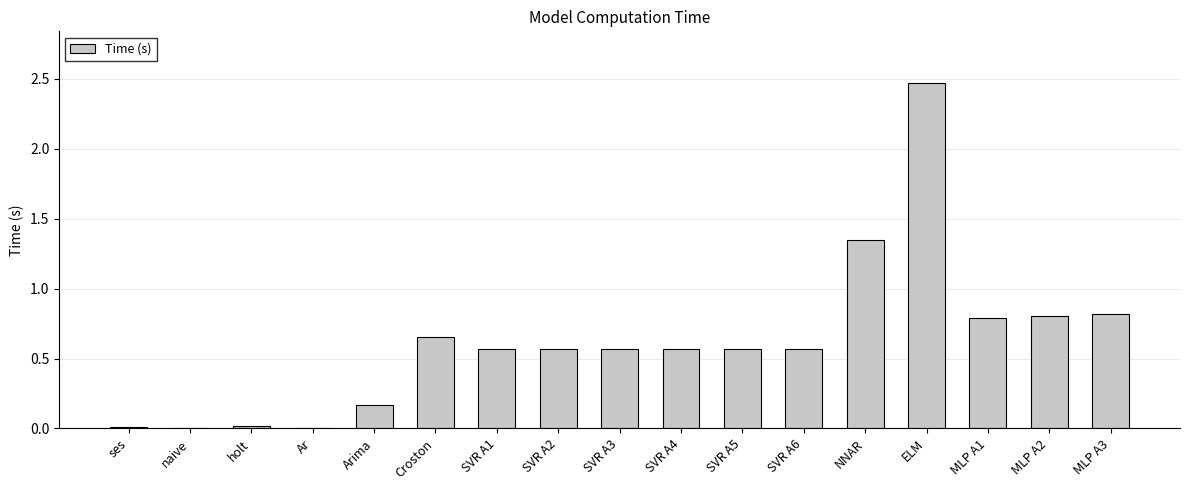

What is the change in value from SVR A1 to MLP A1?

+0.2